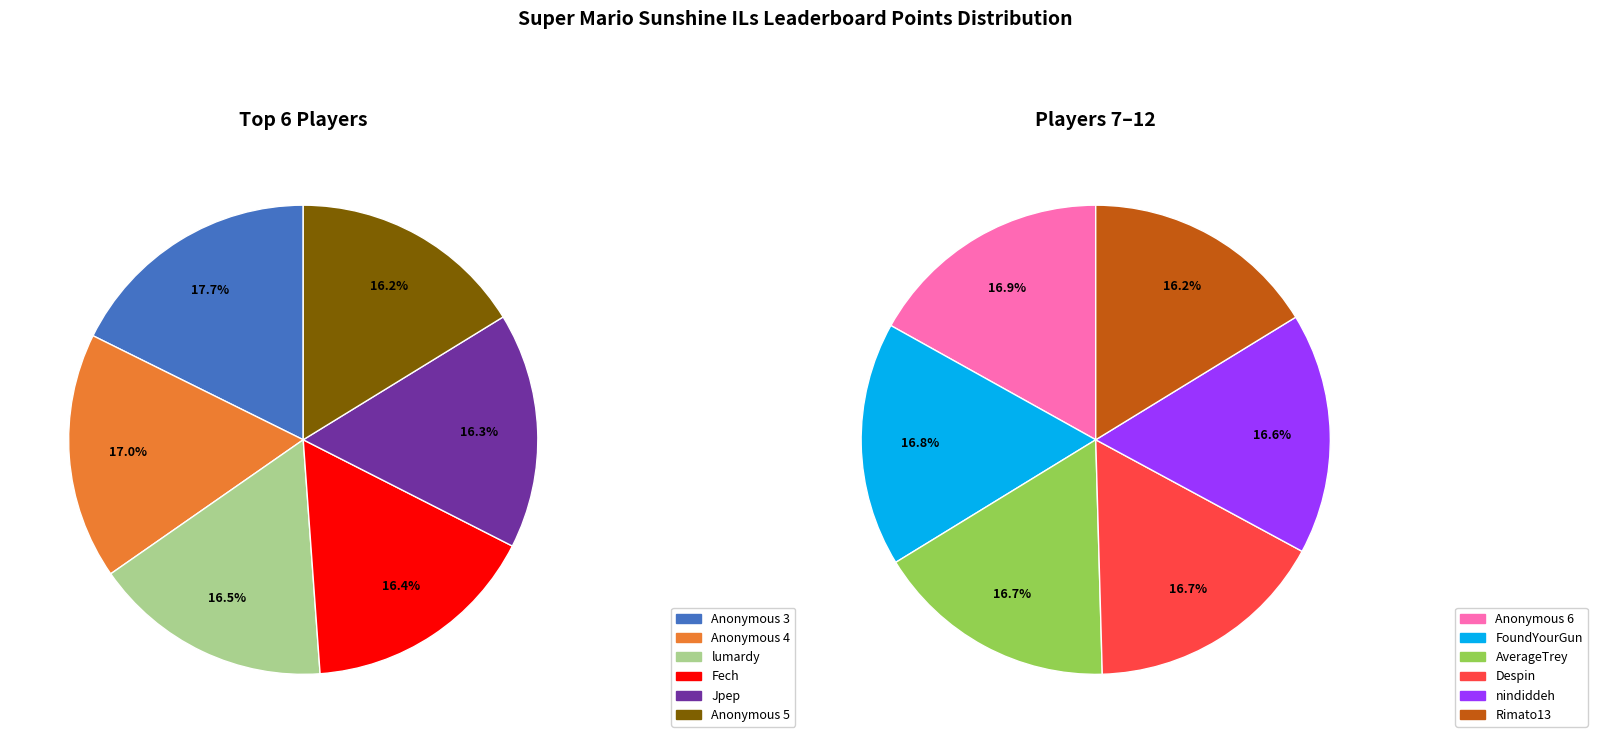

Which category has the smallest portion of the pie?

Rimato13